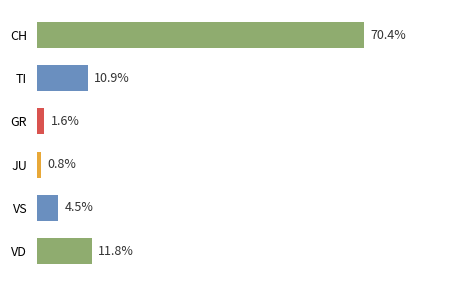

At which category does the chart reach its minimum across all series?

JU